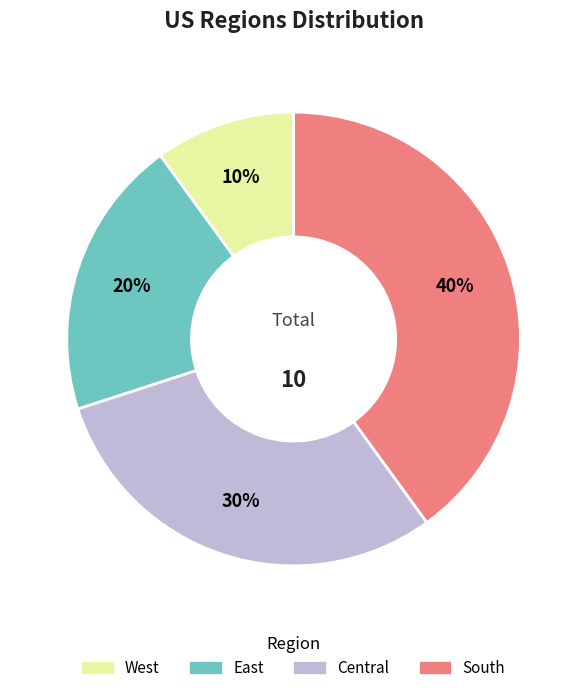

Is there a majority slice in this chart?

No